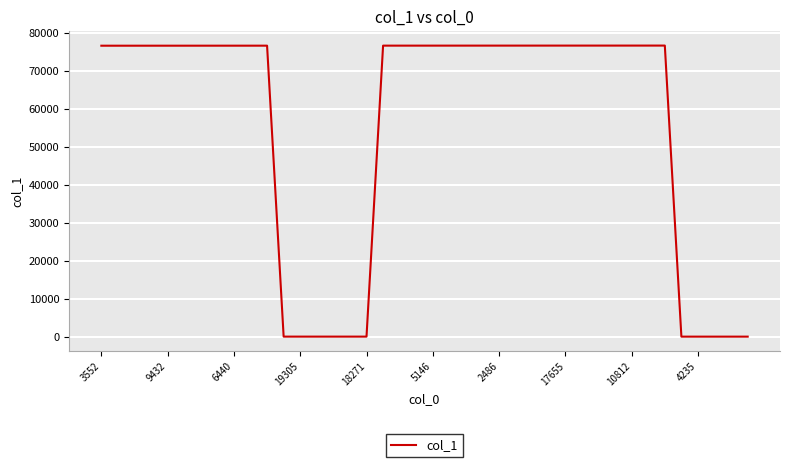

What is the greatest value displayed?

76595